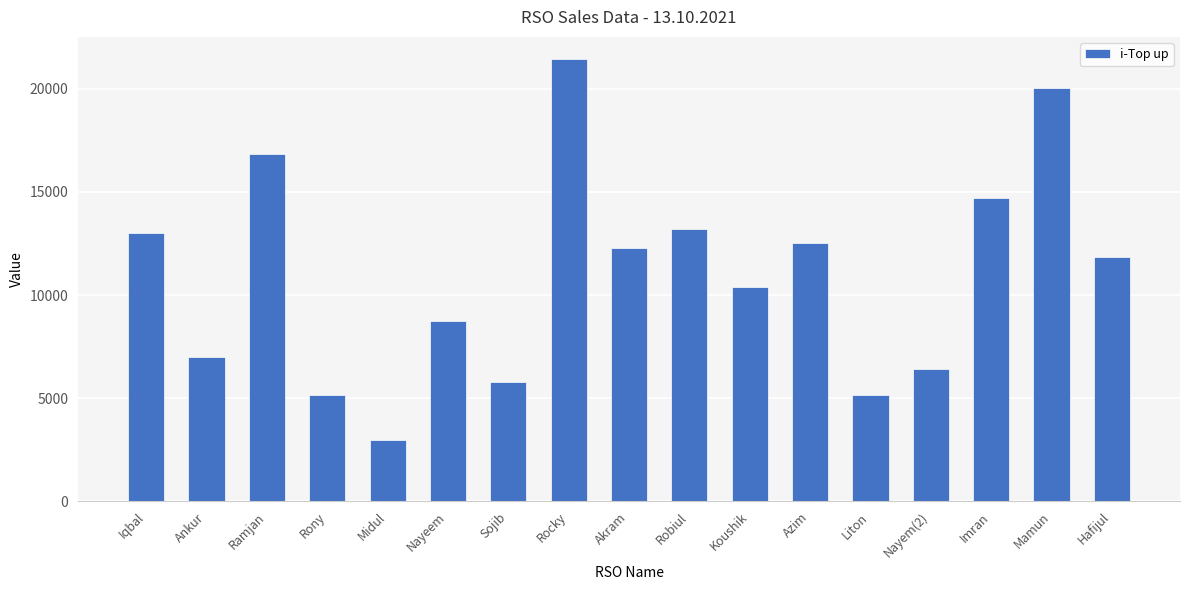

What is the smallest value displayed?

2984